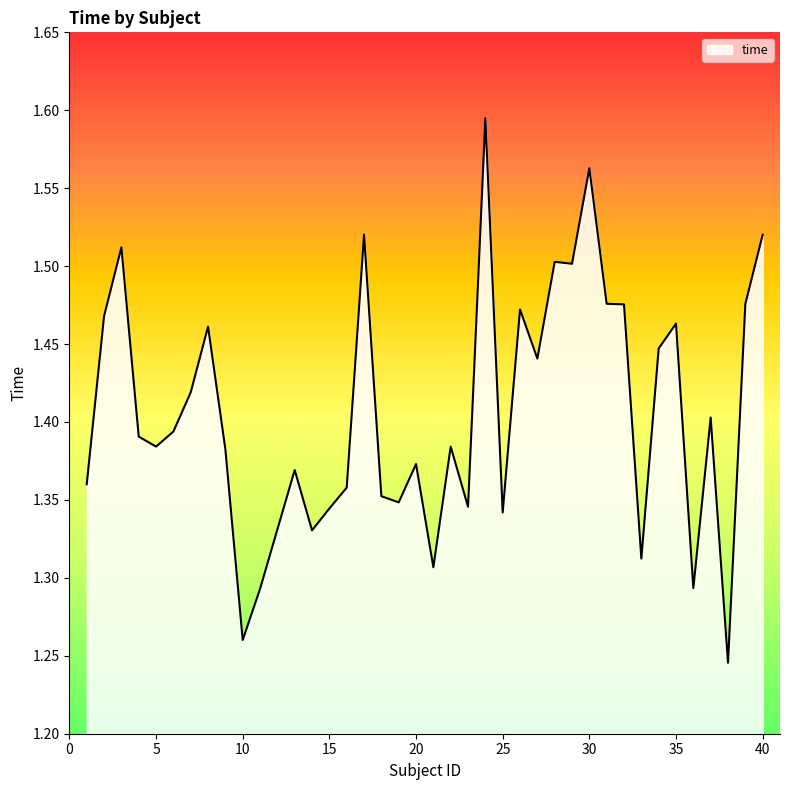

Count the values in the range 1 to 2.

40